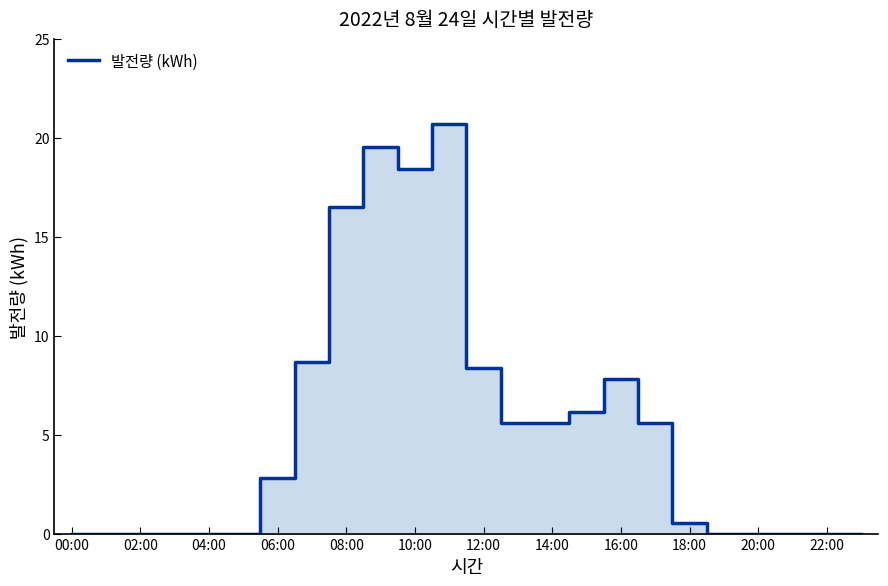

What is the difference between the maximum and minimum values?

20.7